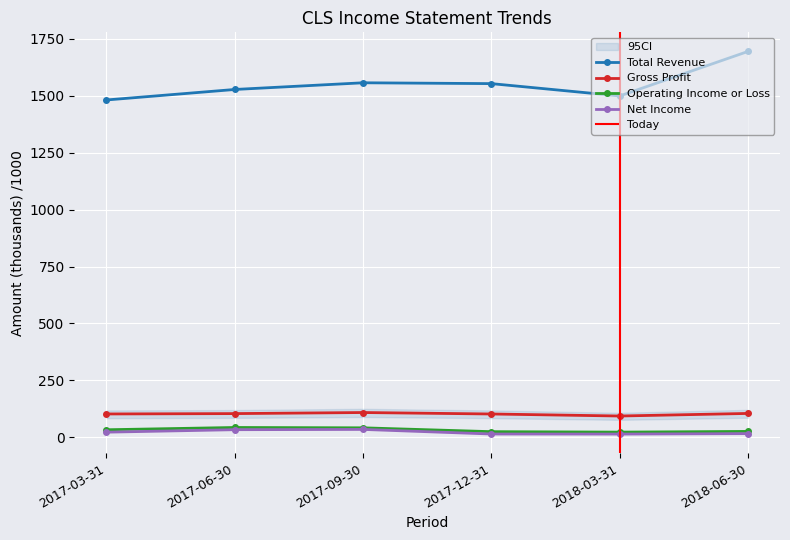

What is the difference between the second highest and minimum values in the Gross Profit series?

11.3